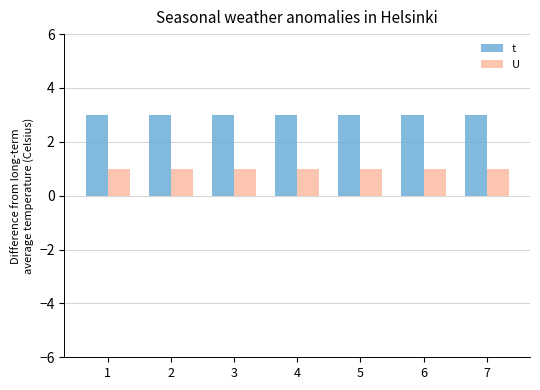

What is the value of the U bar at the 4th from the left?

1